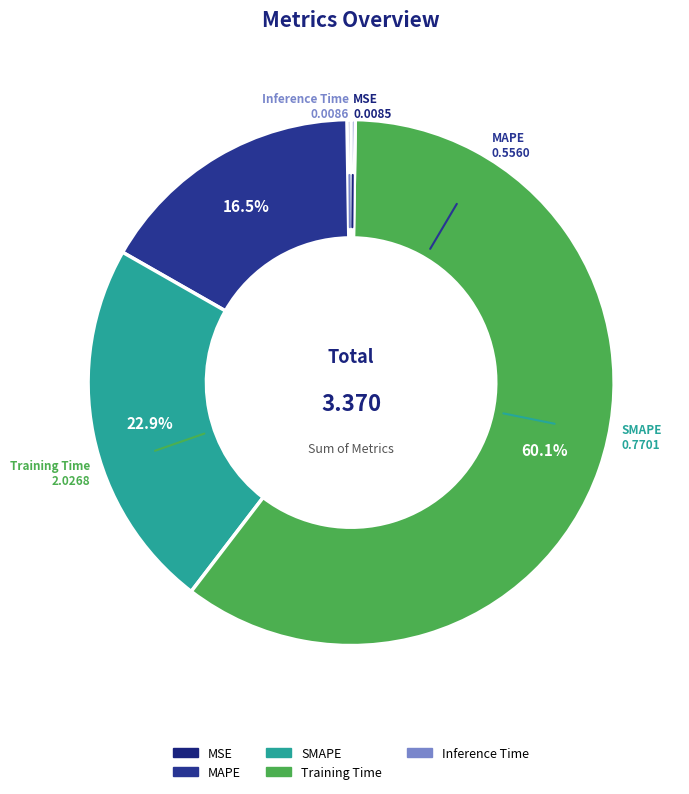

Is there a majority slice in this chart?

Yes